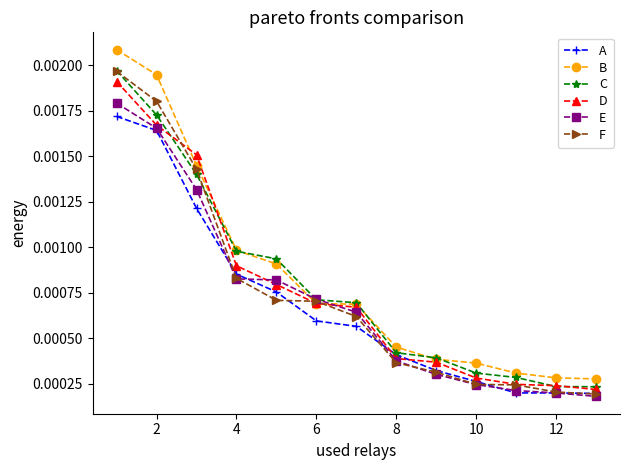

Which series has the widest spread of values?

B